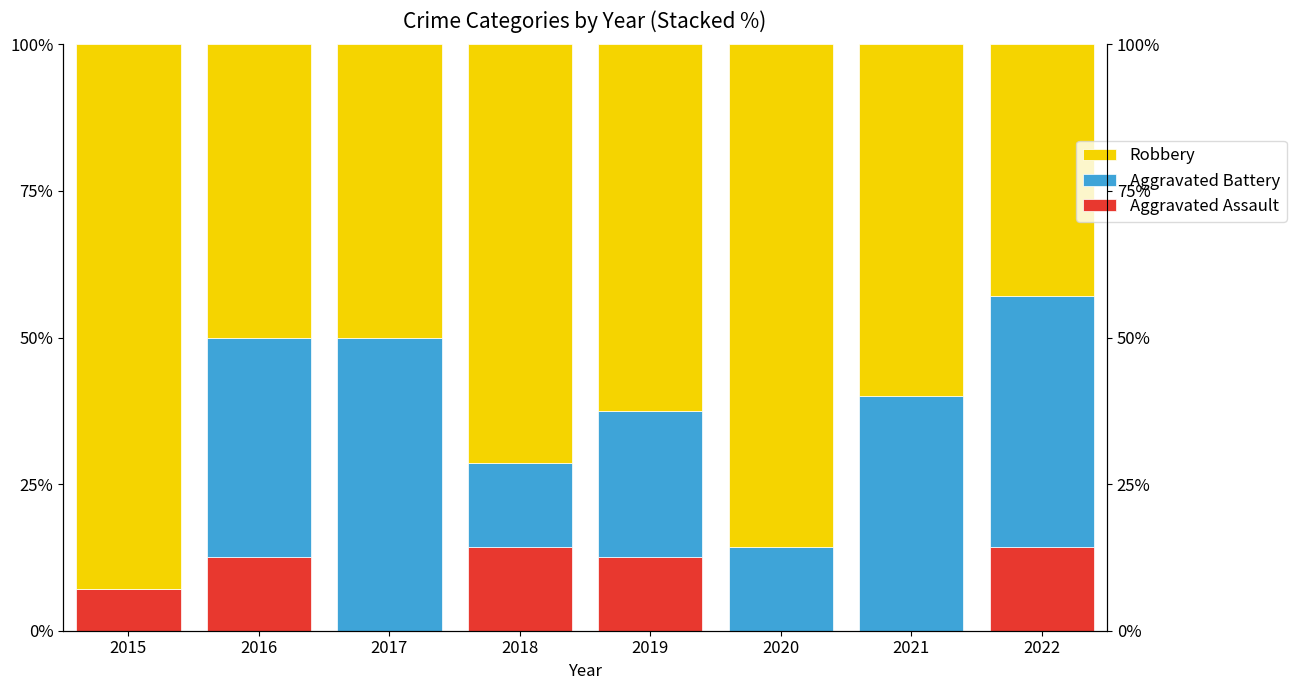

What is the total value across all series at 2021?

100.0